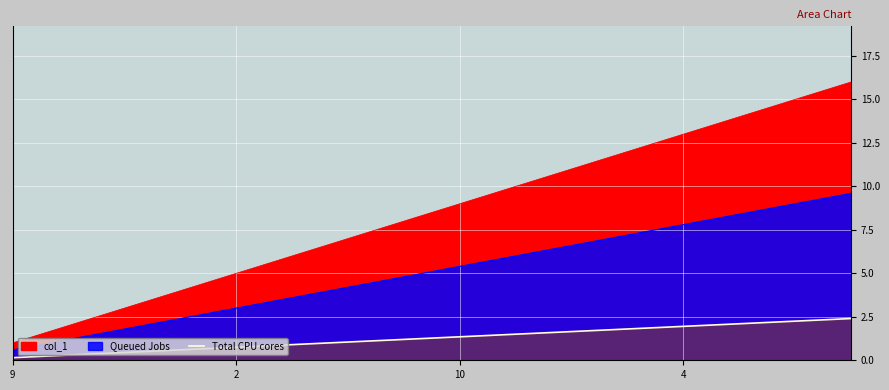

What is the label of the 3rd point from the left?

10